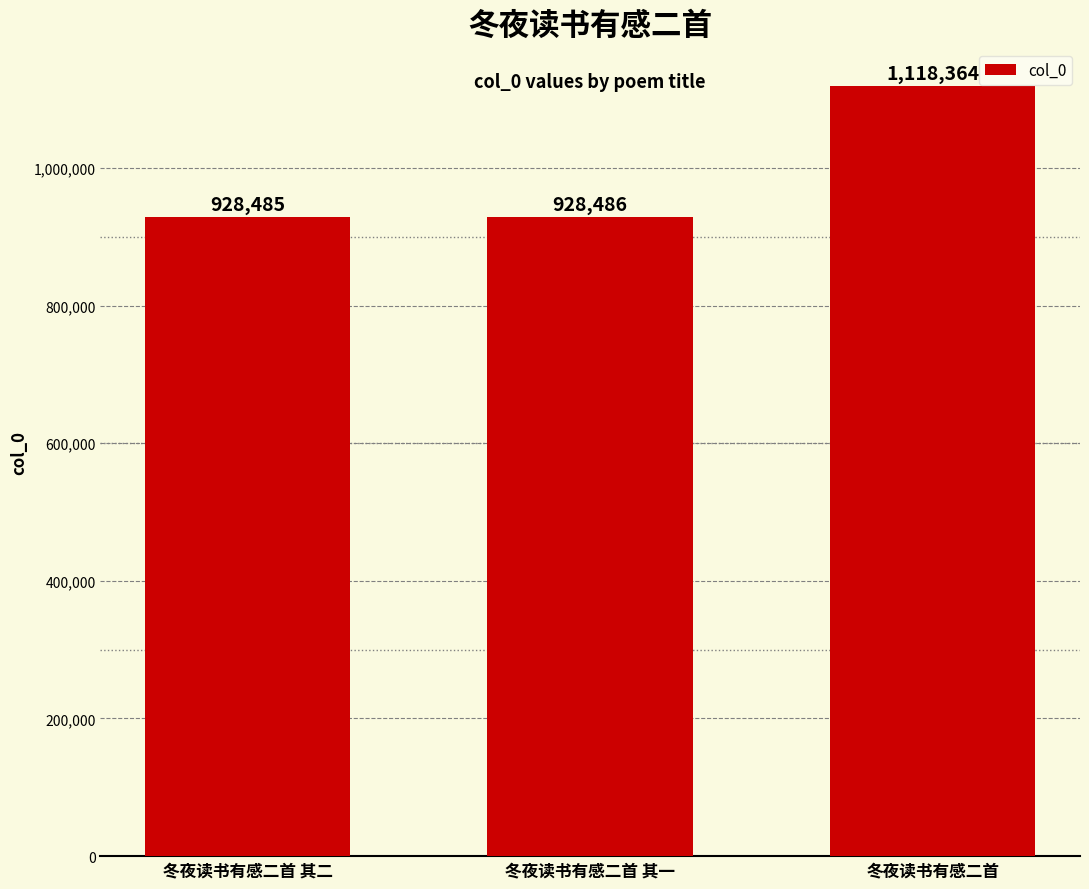

What is the label of the 3rd bar from the left?

冬夜读书有感二首